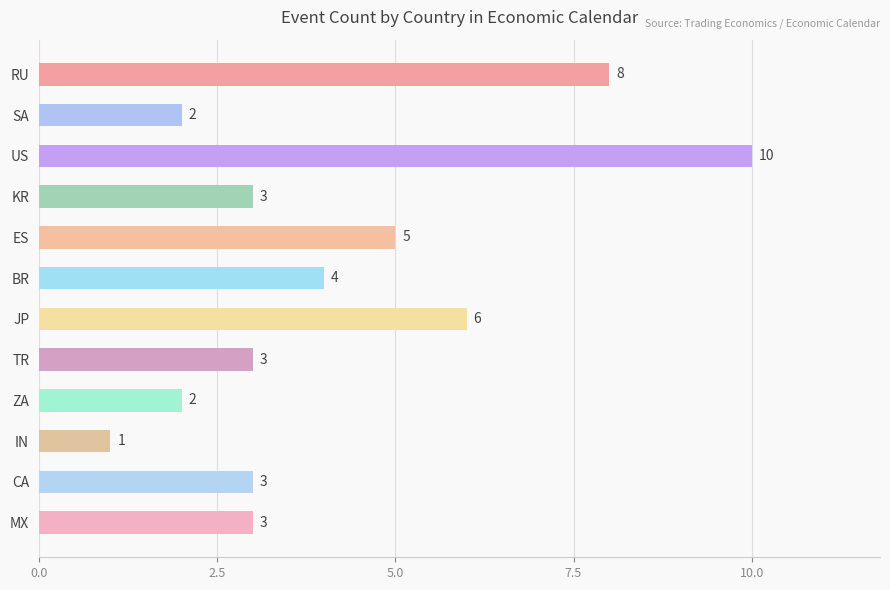

What is the approximate value at CA?

3